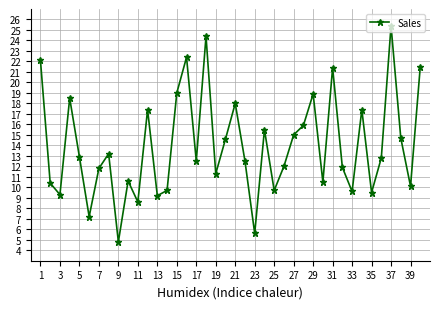

What is the sum of all values?

557.8